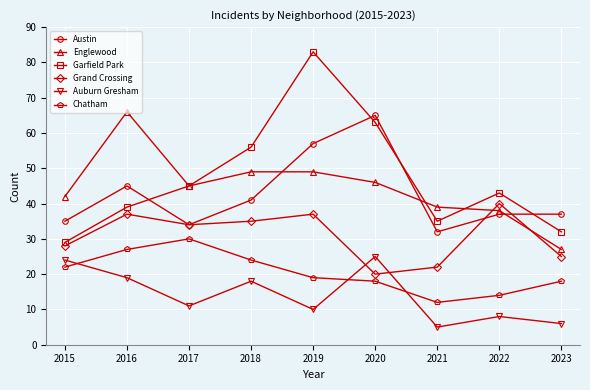

What is the maximum value shown in the chart?

83